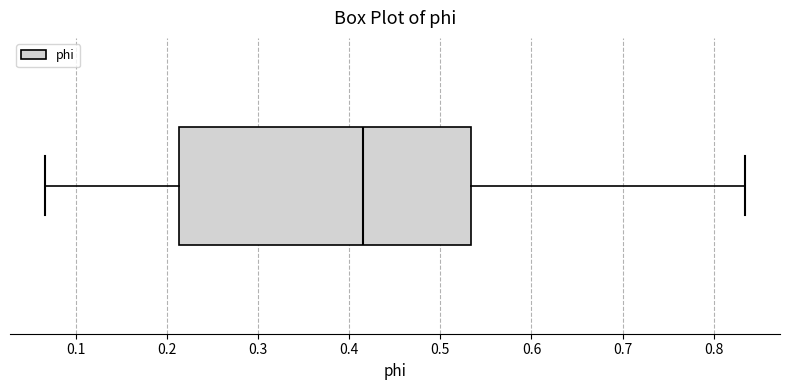

Where does the left whisker of the box end on the x-axis? The values are not printed on the chart, so give them approximately, as read against the axis.

0.07